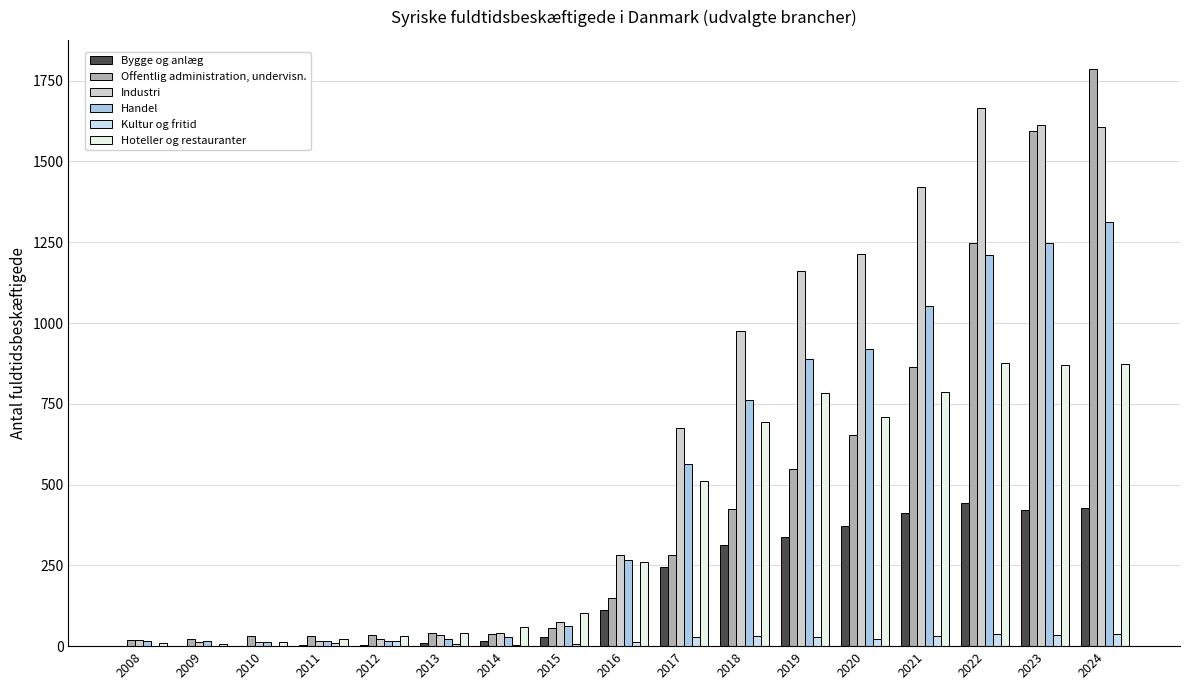

At which label is Industri closest to 838?

2018